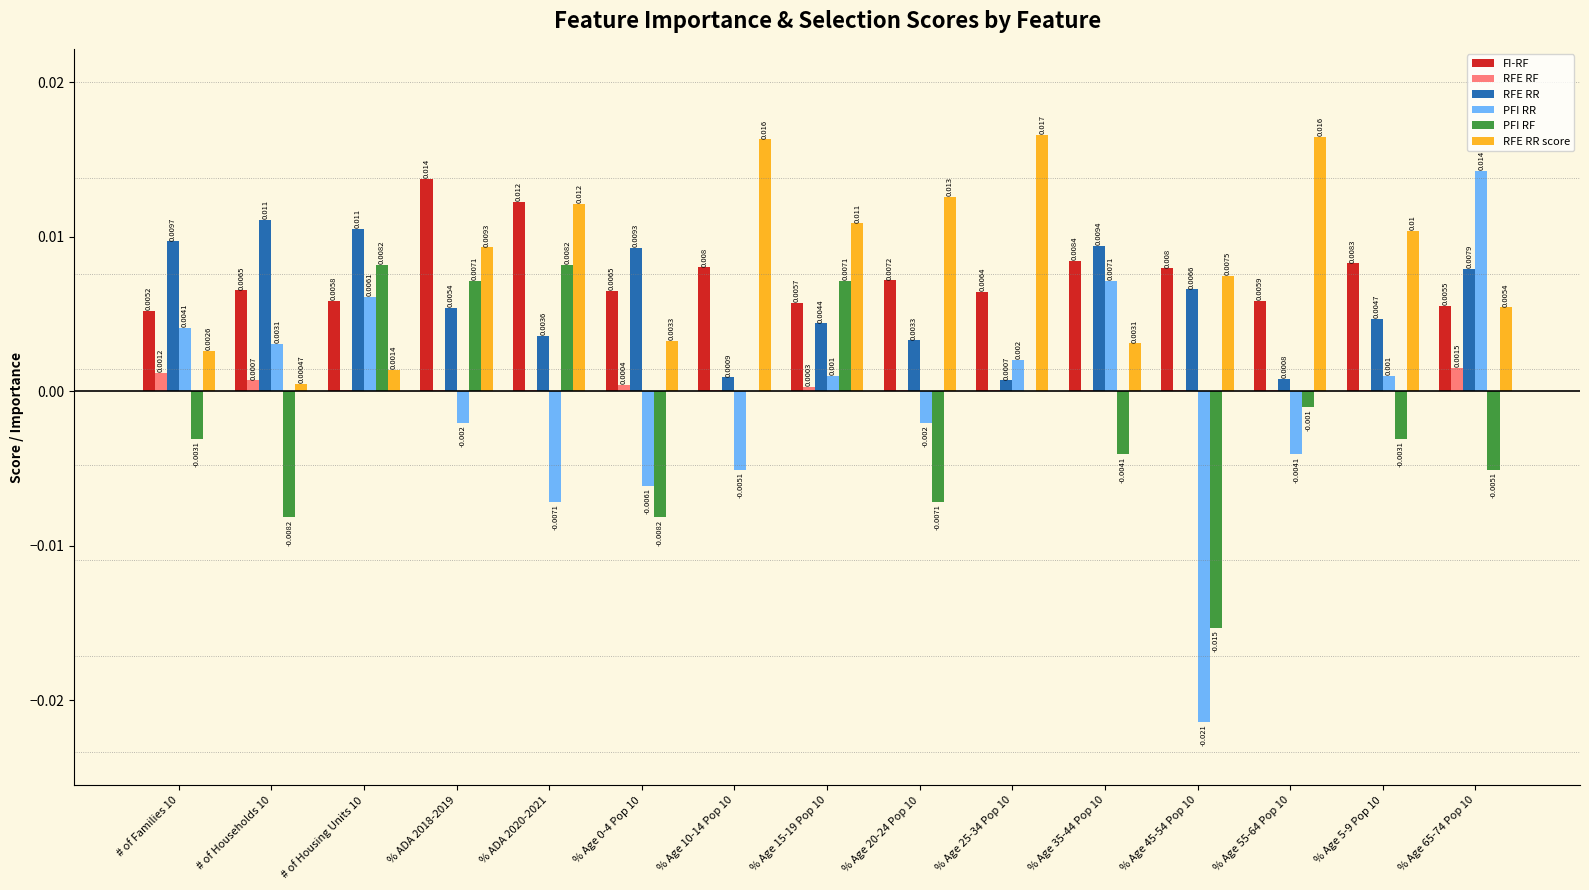

Is the value of FI-RF at # of Housing Units 10 greater than the value of RFE RR at % Age 35-44 Pop 10?

No